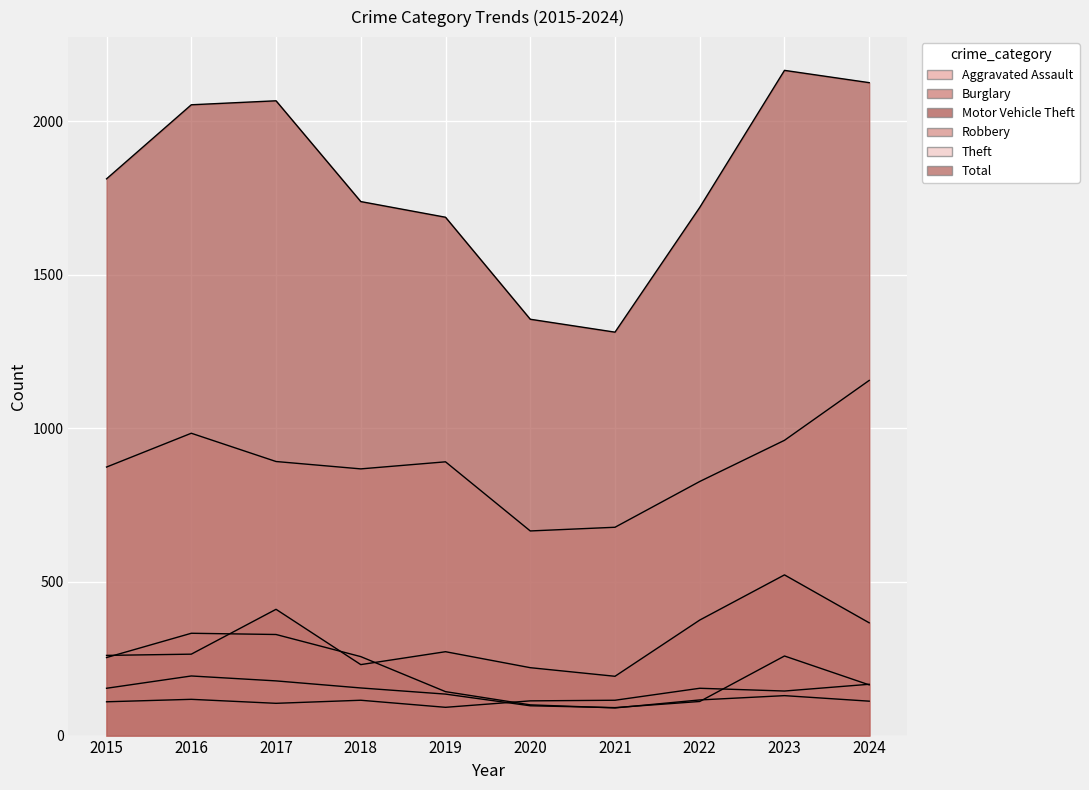

What is the lowest value of the Motor Vehicle Theft series?

193